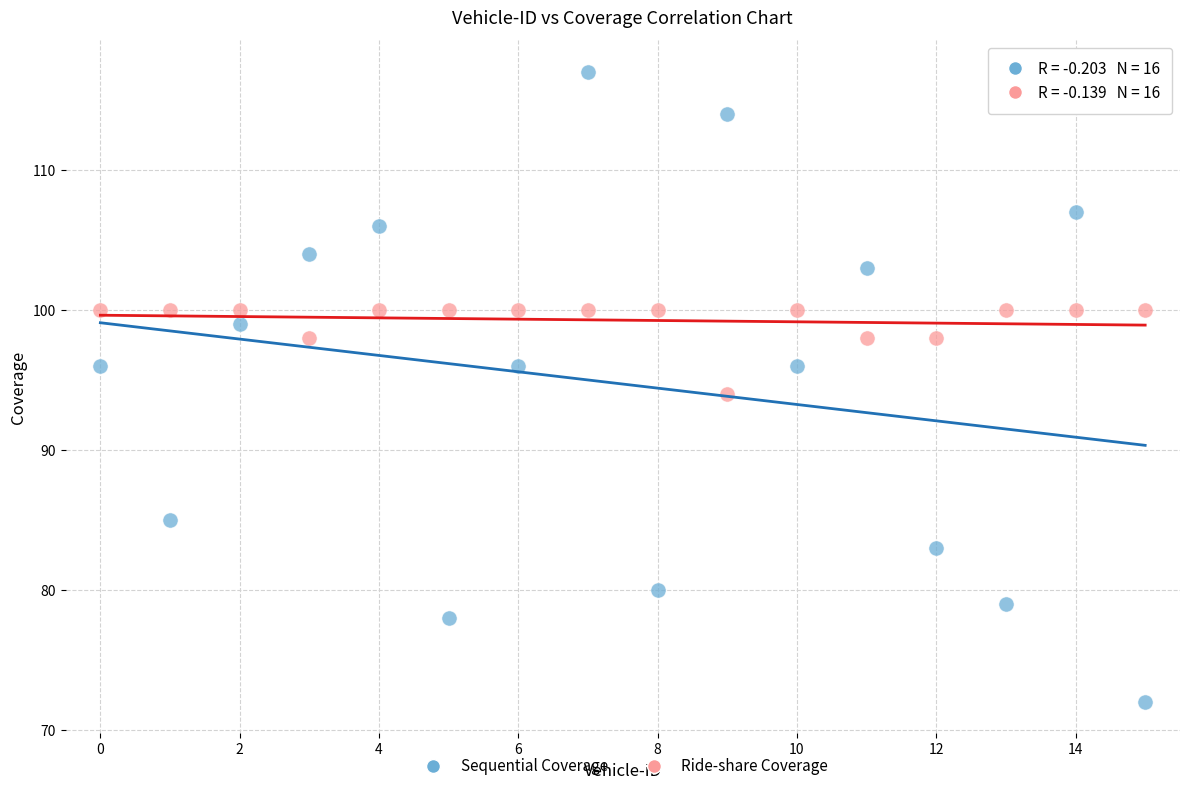

Which series has the largest Y range (max minus min)?

Sequential Coverage